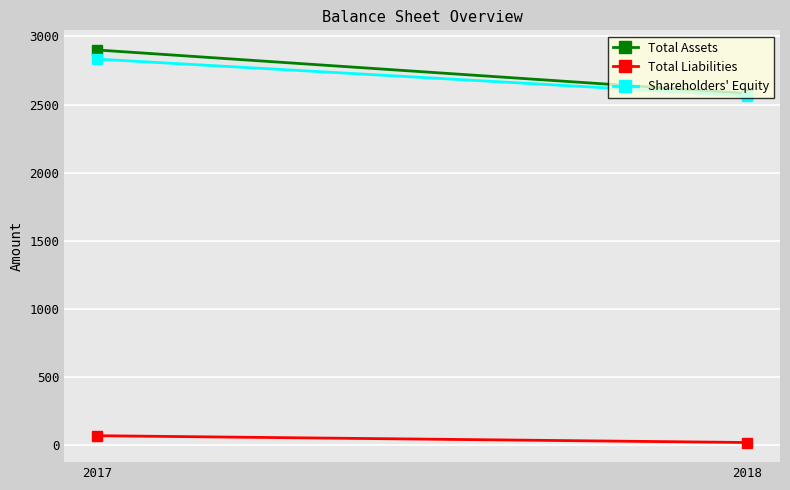

What is the greatest value displayed?

2901